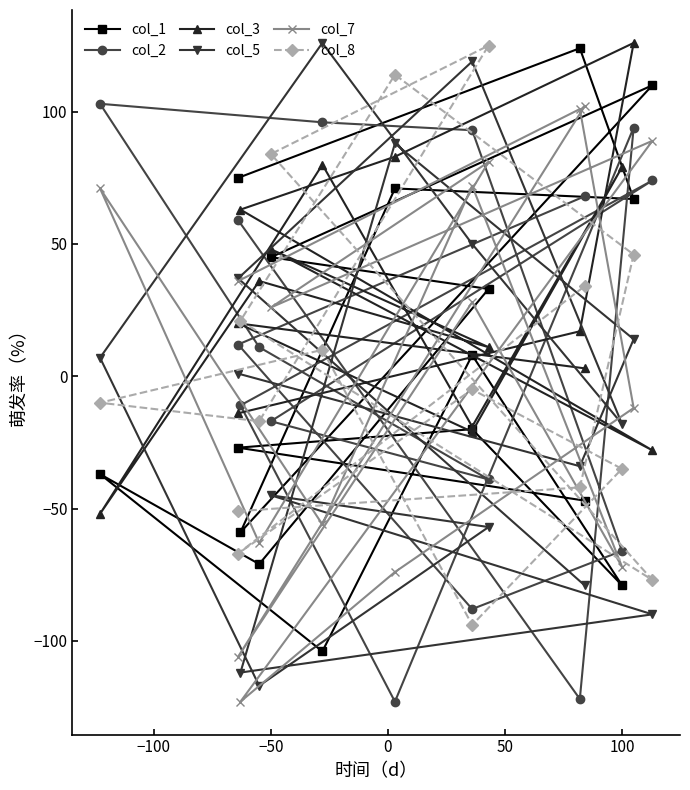

How many intersections are there between col_3 and col_5?

7